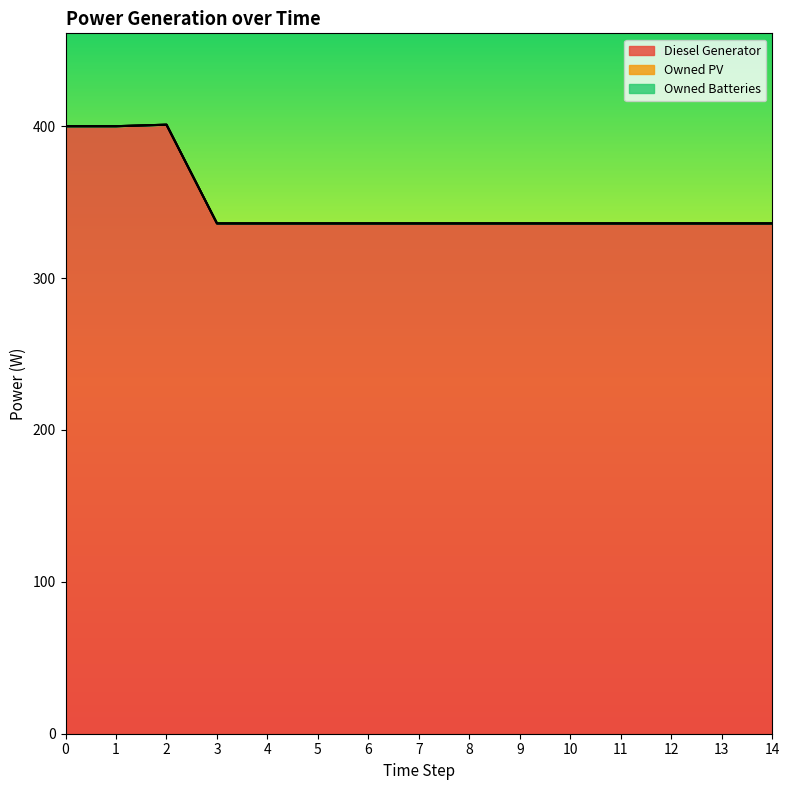

True or false: Diesel Generator has a value of 336 at 11.

True